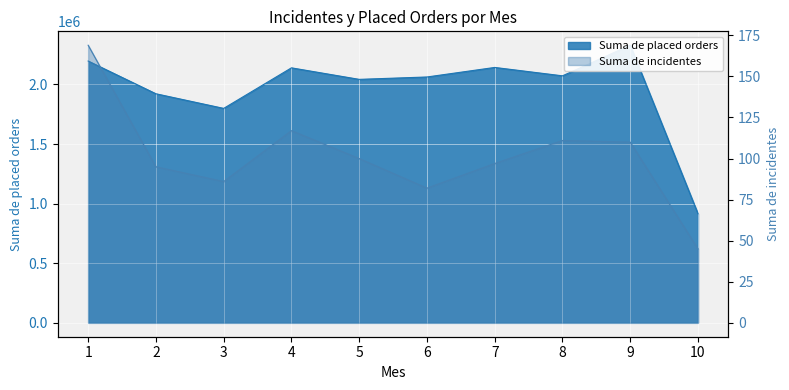

What is the difference between the Suma de incidentes values at 5 and 10?

55